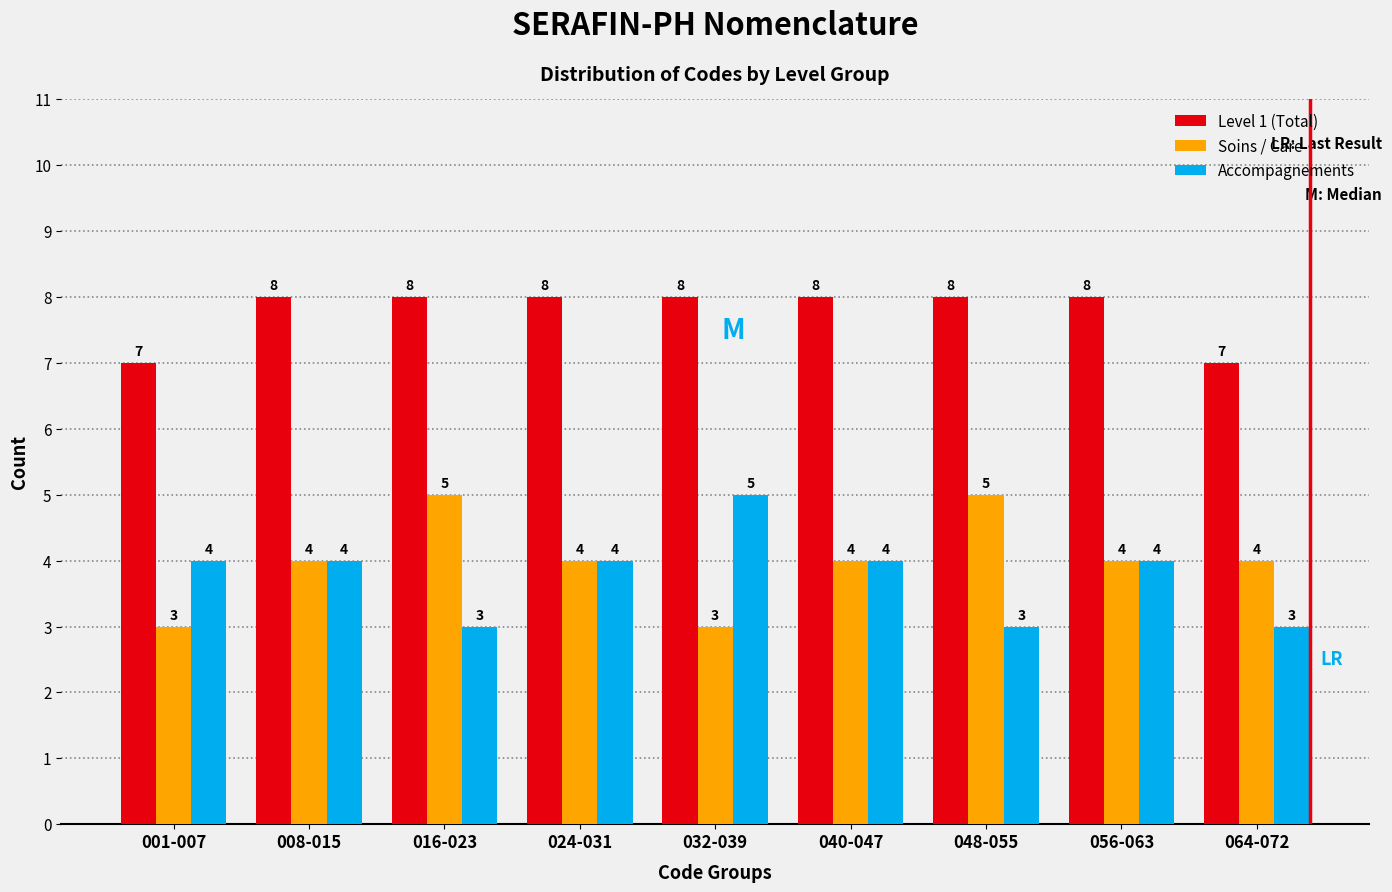

Reading left to right, extract all data points from this chart.

Level 1 (Total): 7	8	8	8	8	8	8	8	7
Soins / Care: 3	4	5	4	3	4	5	4	4
Accompagnements: 4	4	3	4	5	4	3	4	3